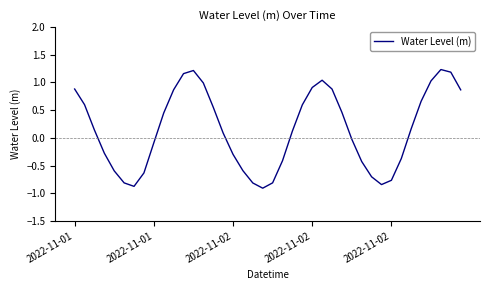

What is the difference between the maximum and minimum values?

2.1